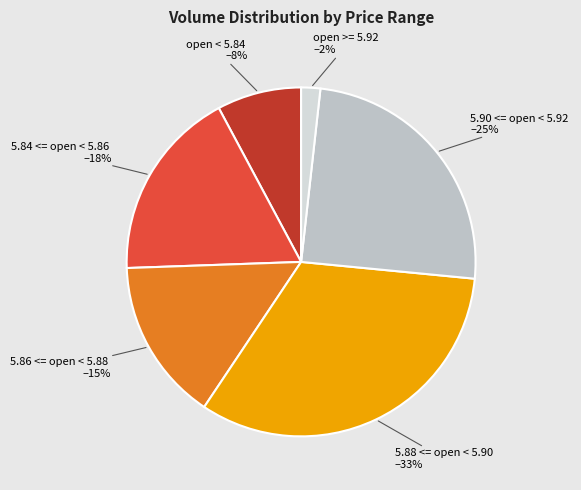

How many segments does this pie chart have?

6